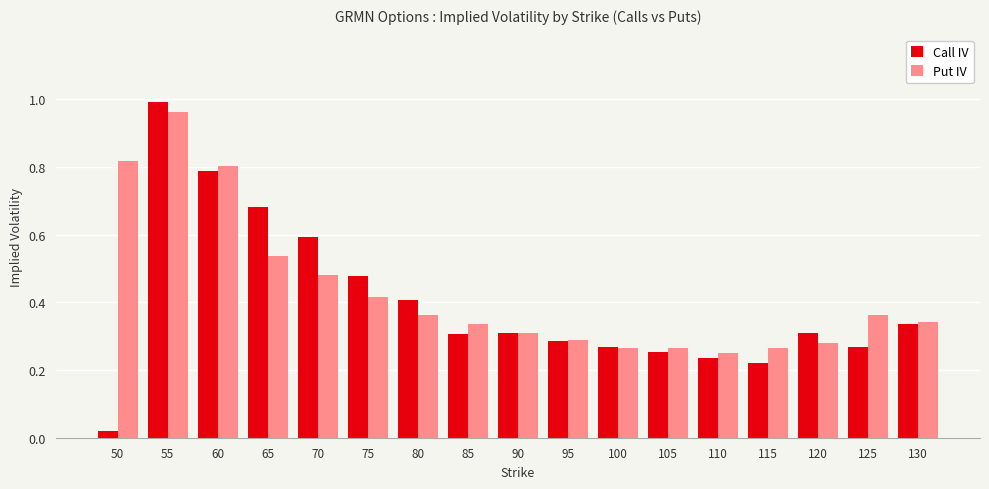

The value of Call IV at 80 is 0.2. True or false?

False